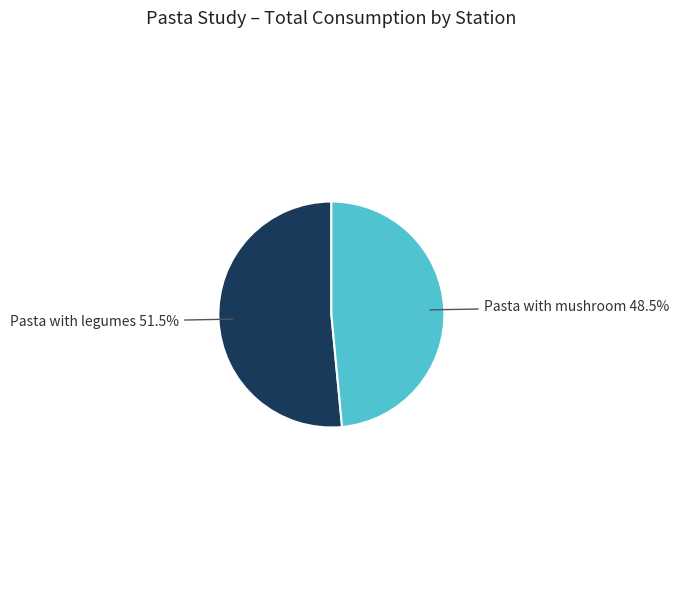

Does Pasta with legumes account for over 50% of the chart?

Yes